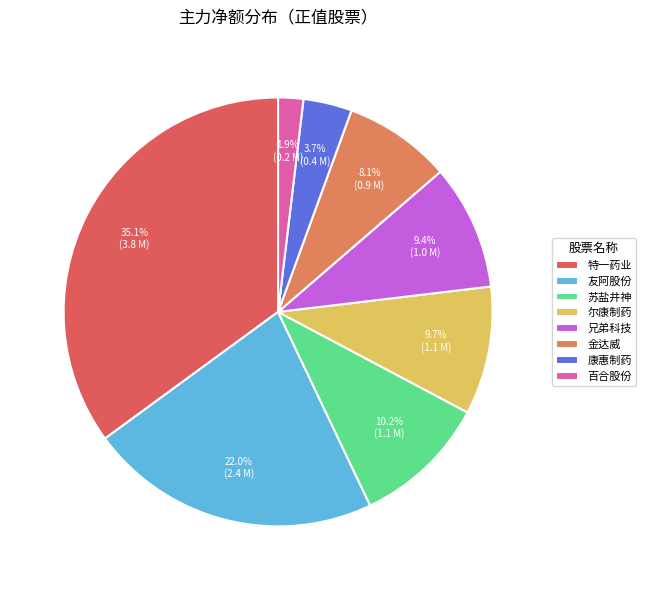

How many slices are in this pie chart?

8